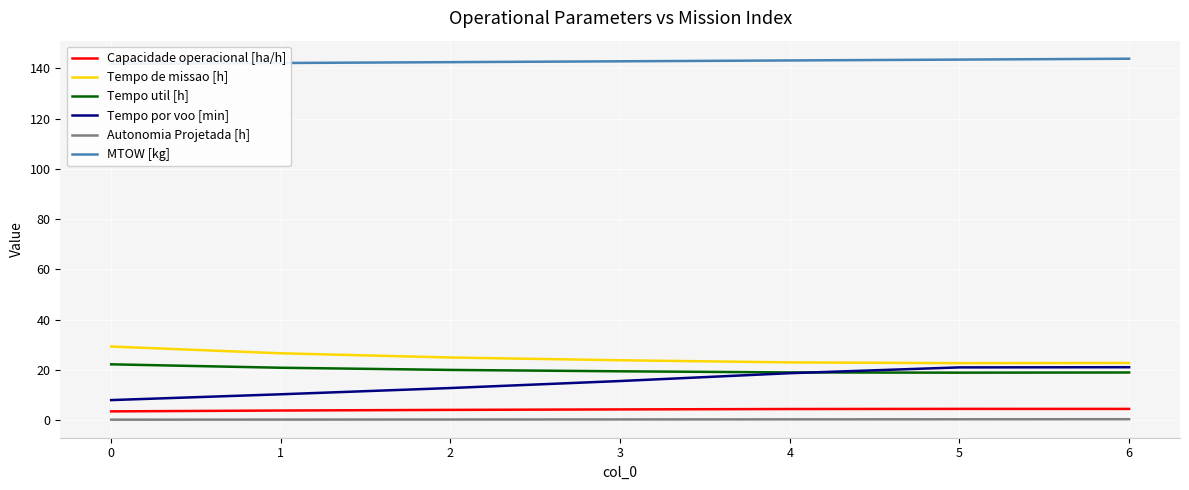

Read the MTOW [kg] value at 6.

143.9